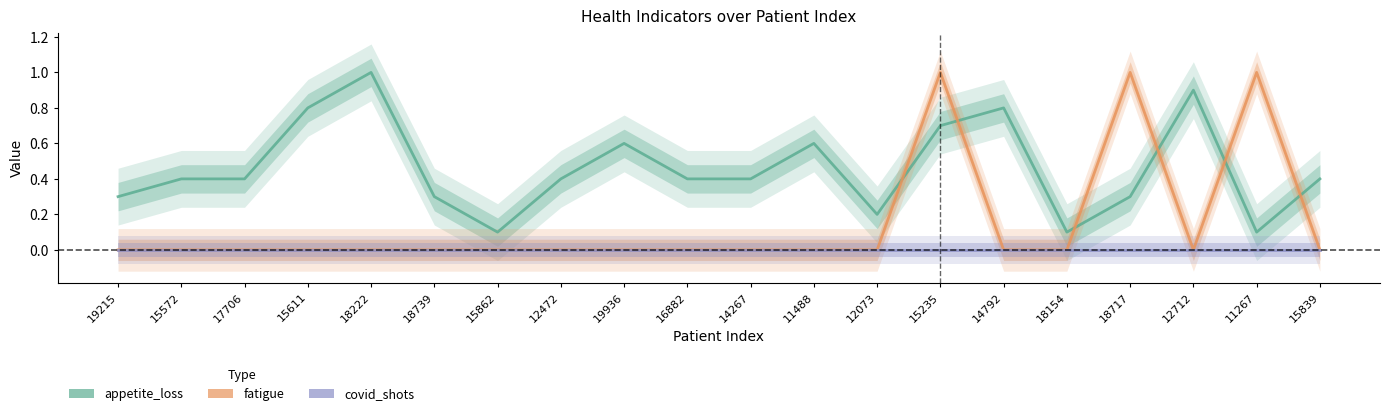

At which category is the sum across all series the highest?

15235